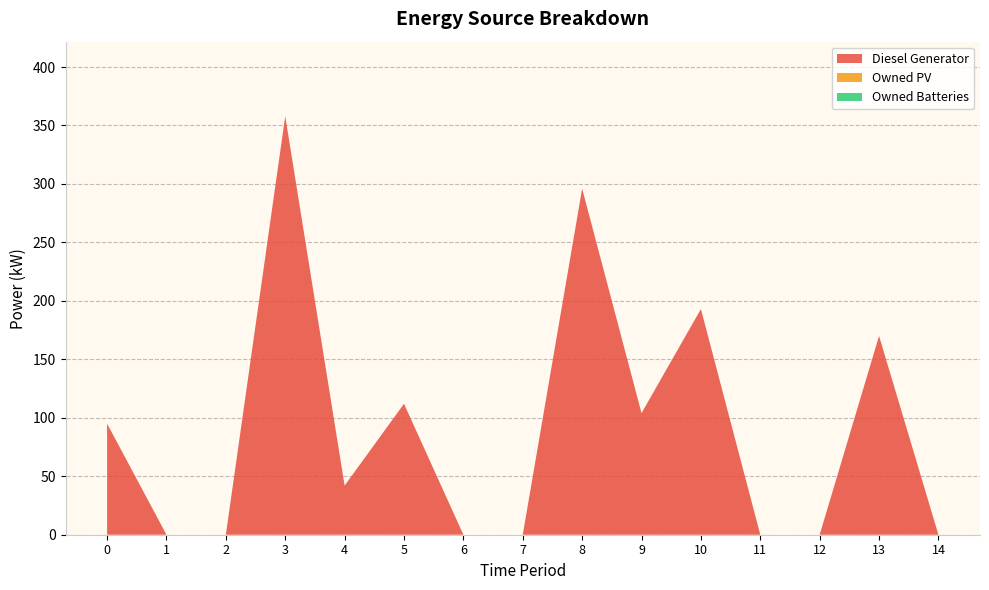

Reading left to right, list all the values displayed in this chart.

Diesel Generator: 0=95	1=0	2=0	3=358	4=42	5=112	6=0	7=0	8=296	9=104	10=193	11=0	12=0	13=170	14=0
Owned PV: 0=0	1=0	2=0	3=0	4=0	5=0	6=0	7=0	8=0	9=0	10=0	11=0	12=0	13=0	14=0
Owned Batteries: 0=0	1=0	2=0	3=0	4=0	5=0	6=0	7=0	8=0	9=0	10=0	11=0	12=0	13=0	14=0